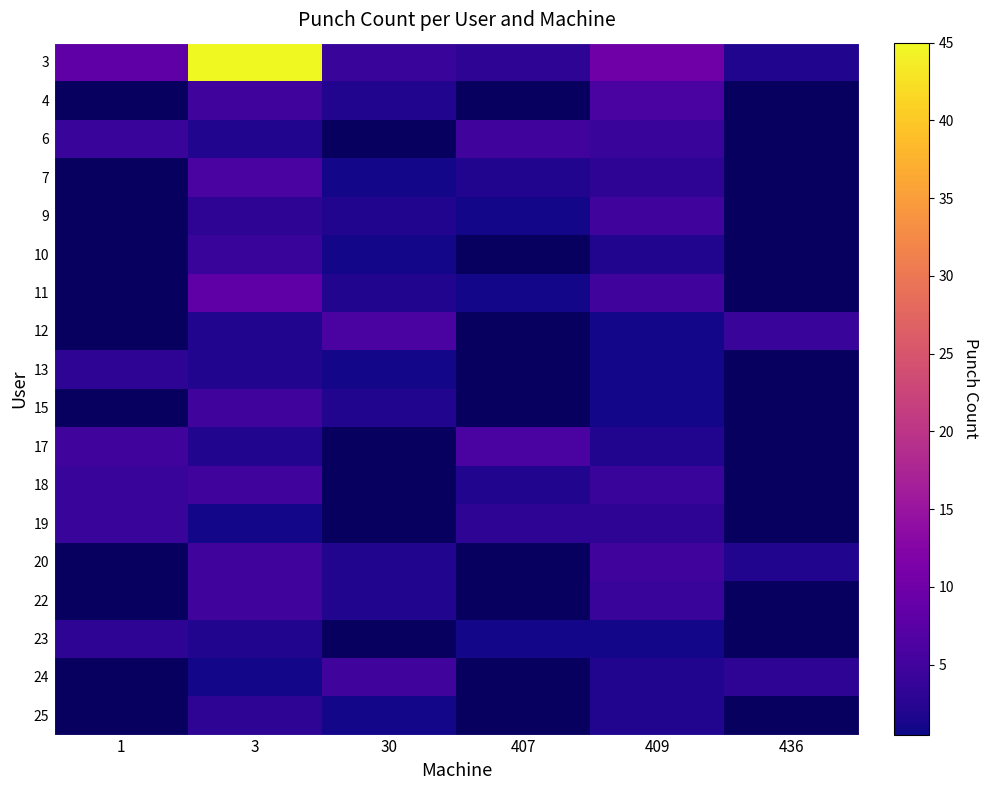

Reading left to right, transcribe all the data shown in this chart.

3: 1=8	3=45	30=4	407=3	409=10	436=2
4: 1=0	3=5	30=2	407=0	409=6	436=0
6: 1=4	3=2	30=0	407=5	409=4	436=0
7: 1=0	3=6	30=1	407=2	409=3	436=0
9: 1=0	3=3	30=2	407=1	409=5	436=0
10: 1=0	3=4	30=1	407=0	409=2	436=0
11: 1=0	3=8	30=2	407=1	409=5	436=0
12: 1=0	3=2	30=6	407=0	409=1	436=4
13: 1=3	3=2	30=1	407=0	409=1	436=0
15: 1=0	3=5	30=2	407=0	409=1	436=0
17: 1=5	3=2	30=0	407=6	409=2	436=0
18: 1=4	3=5	30=0	407=2	409=4	436=0
19: 1=4	3=1	30=0	407=3	409=3	436=0
20: 1=0	3=5	30=2	407=0	409=5	436=2
22: 1=0	3=5	30=2	407=0	409=4	436=0
23: 1=3	3=2	30=0	407=1	409=1	436=0
24: 1=0	3=1	30=5	407=0	409=2	436=3
25: 1=0	3=3	30=1	407=0	409=2	436=0